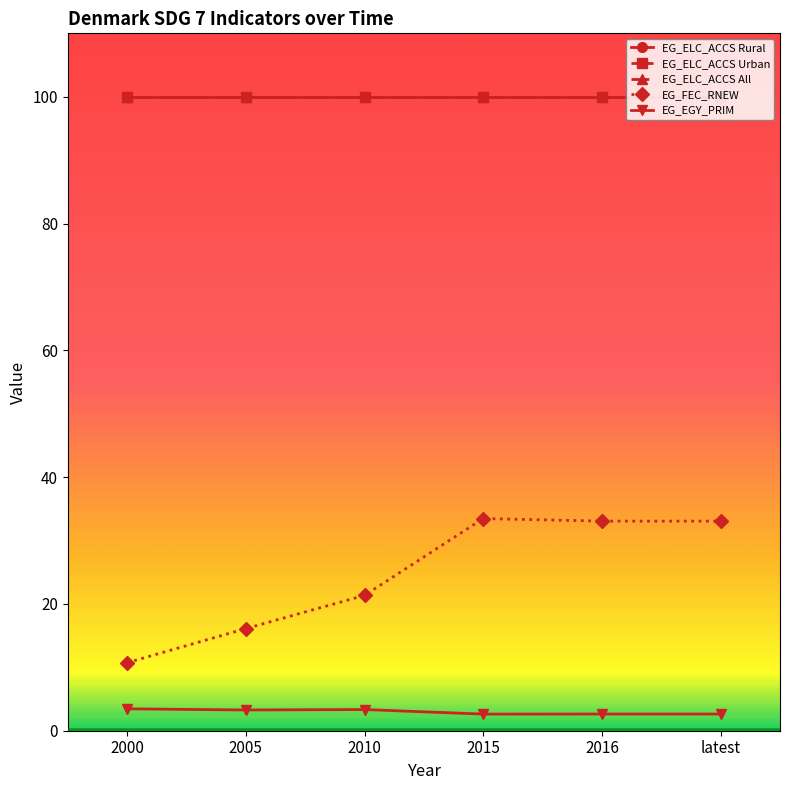

Does the chart have visible grid lines?

No